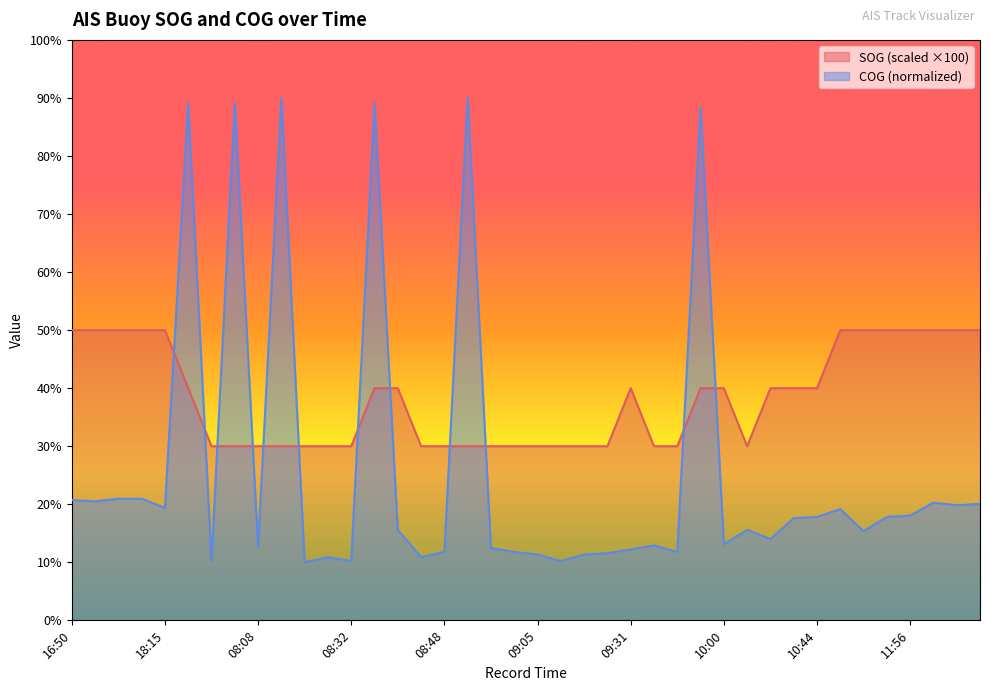

At how many categories does at least one series exceed 32?

24